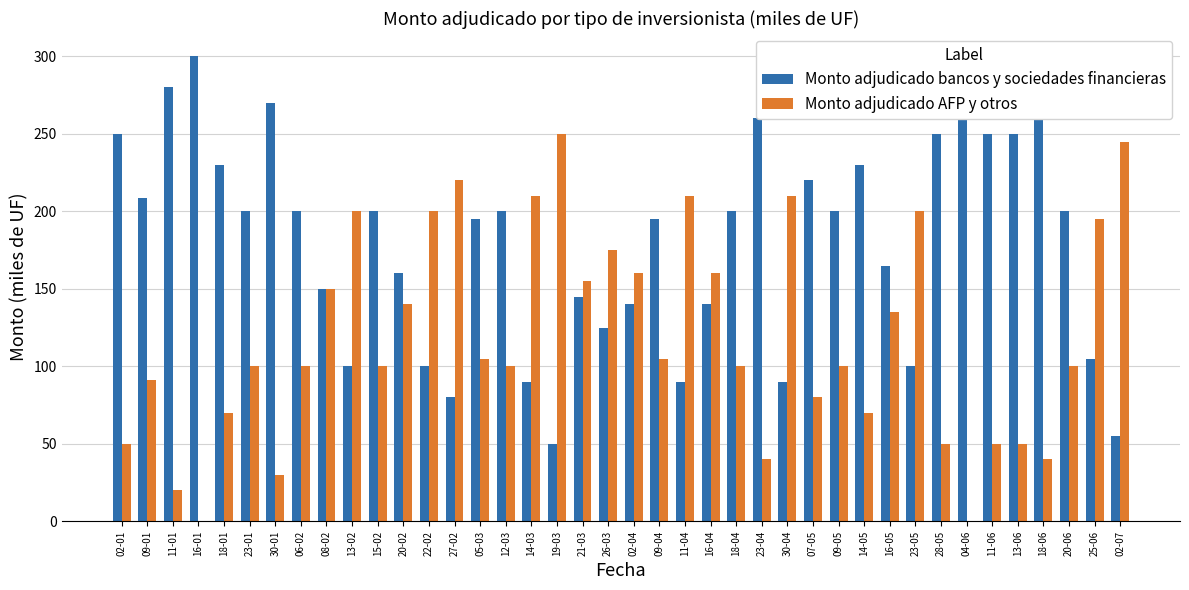

What is the average value of the Monto adjudicado AFP y otros series?

119.2